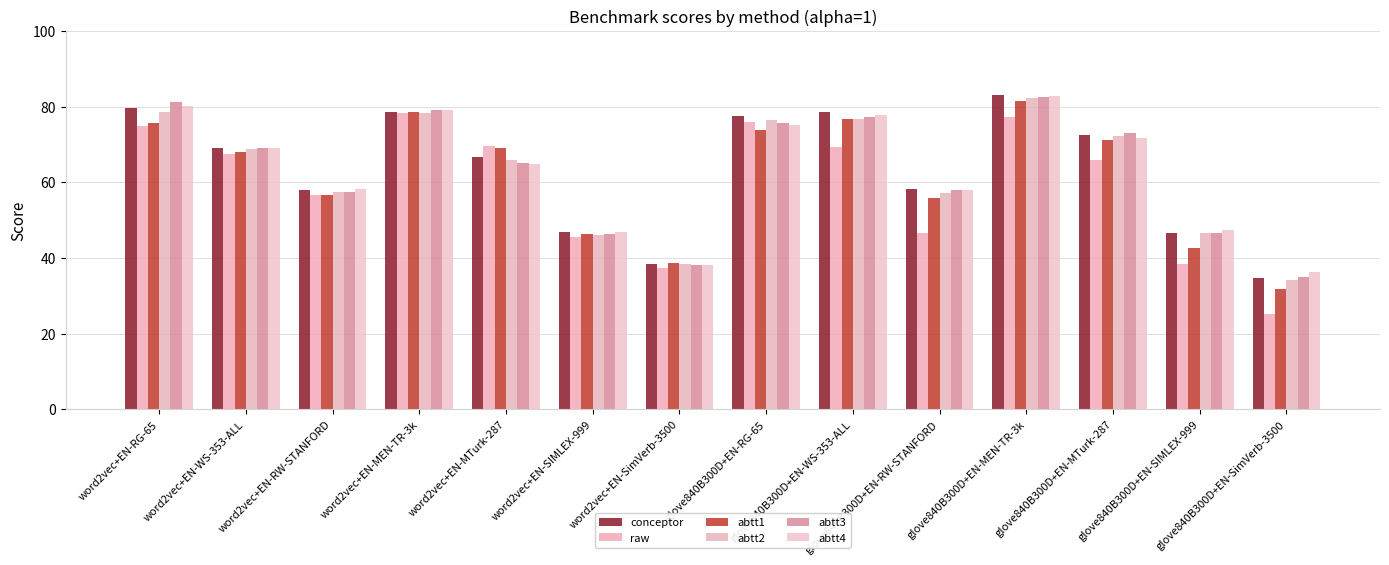

Read the raw value at word2vec+EN-MEN-TR-3k.

78.4